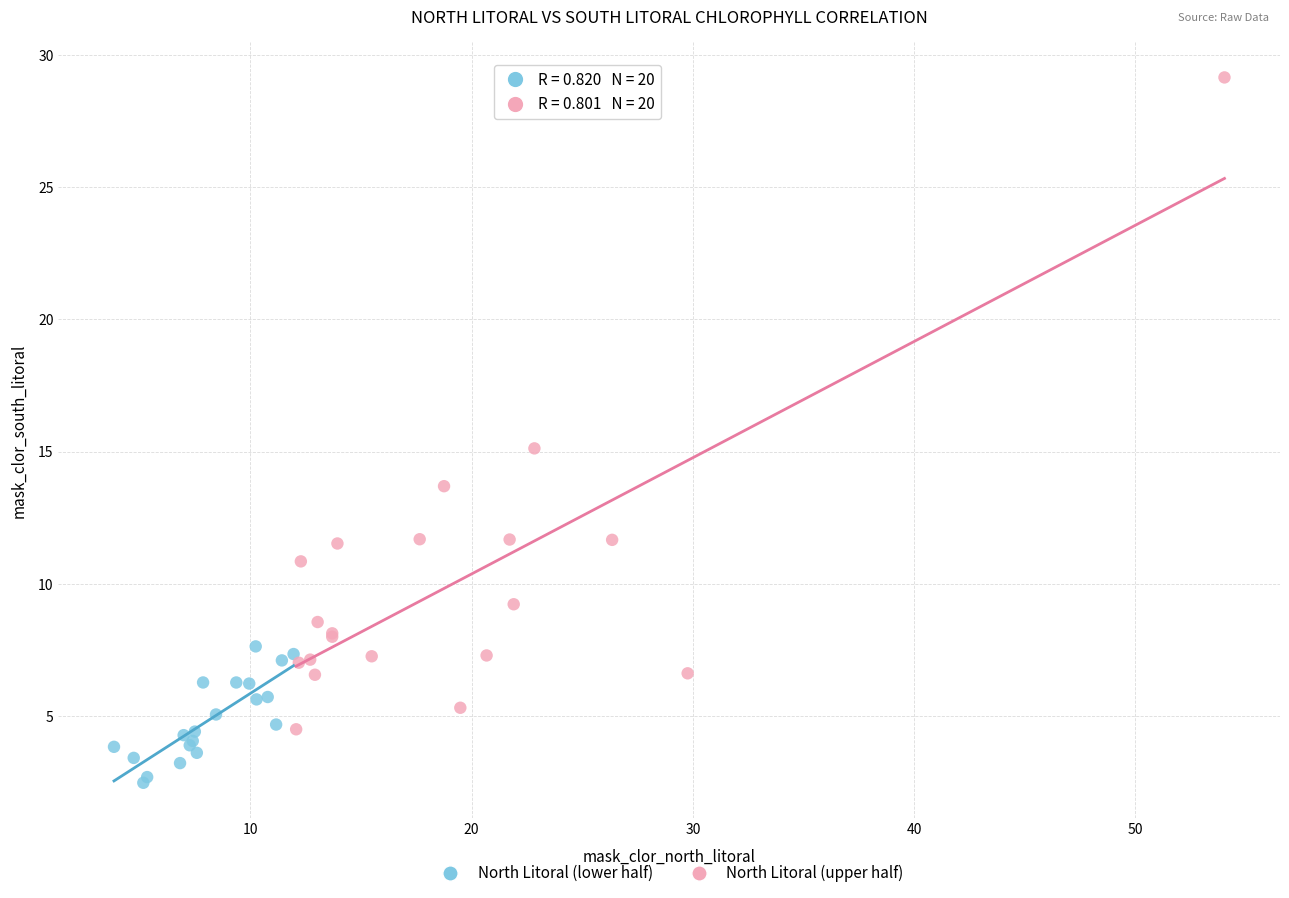

Which series reaches the maximum Y coordinate?

North Litoral (upper half)